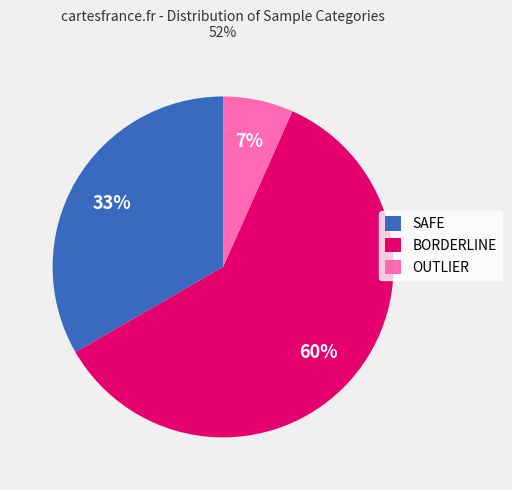

How many slices are in this pie chart?

3